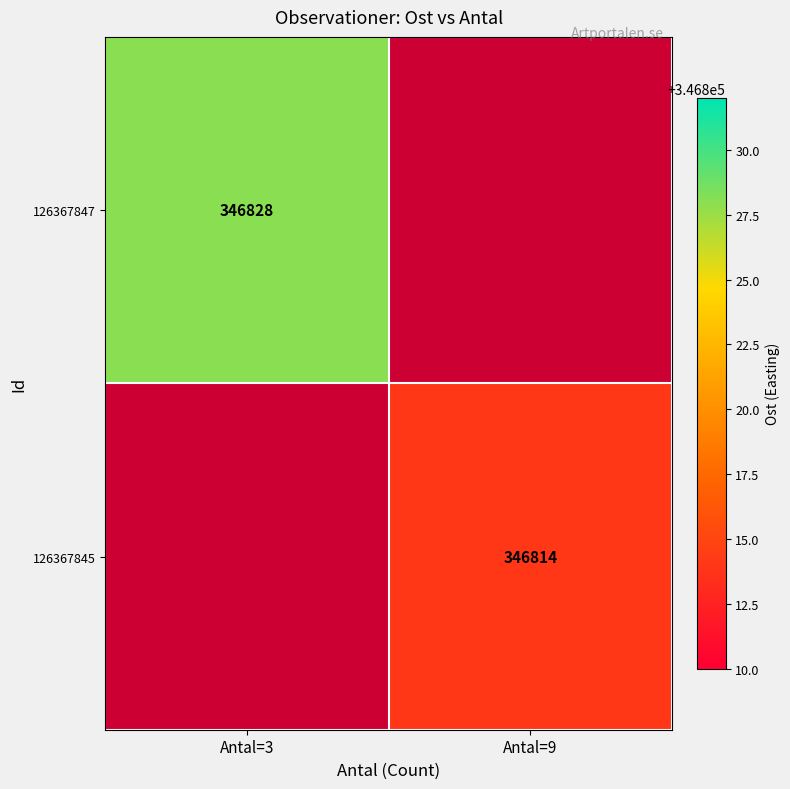

True or false: 126367845 has a value of 346814 at Antal=9.

True